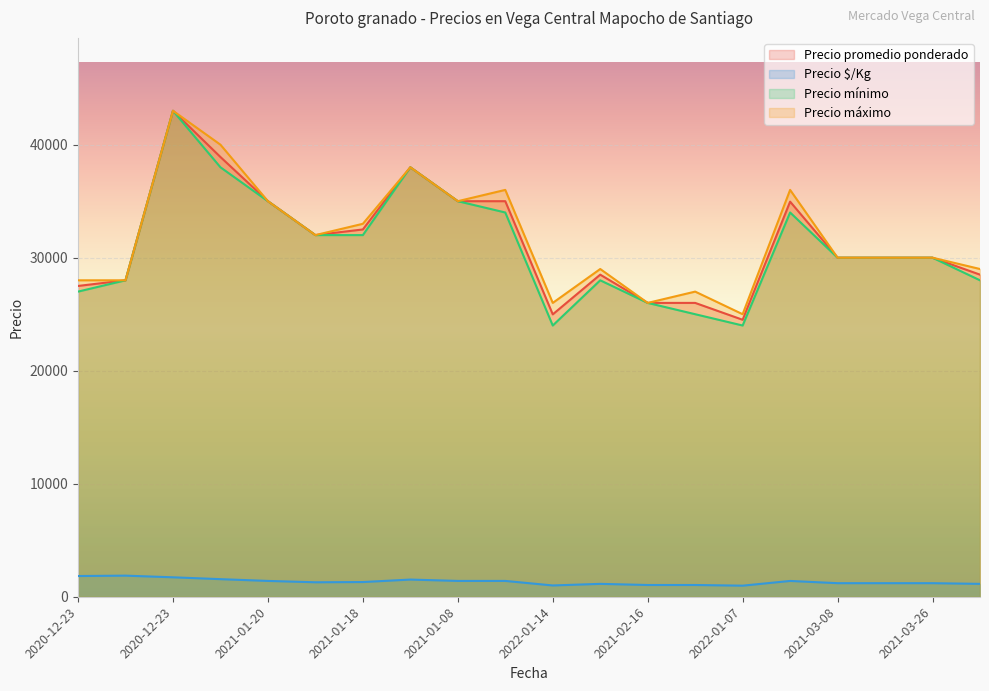

How many values in the Precio mínimo series are below 30000?

8